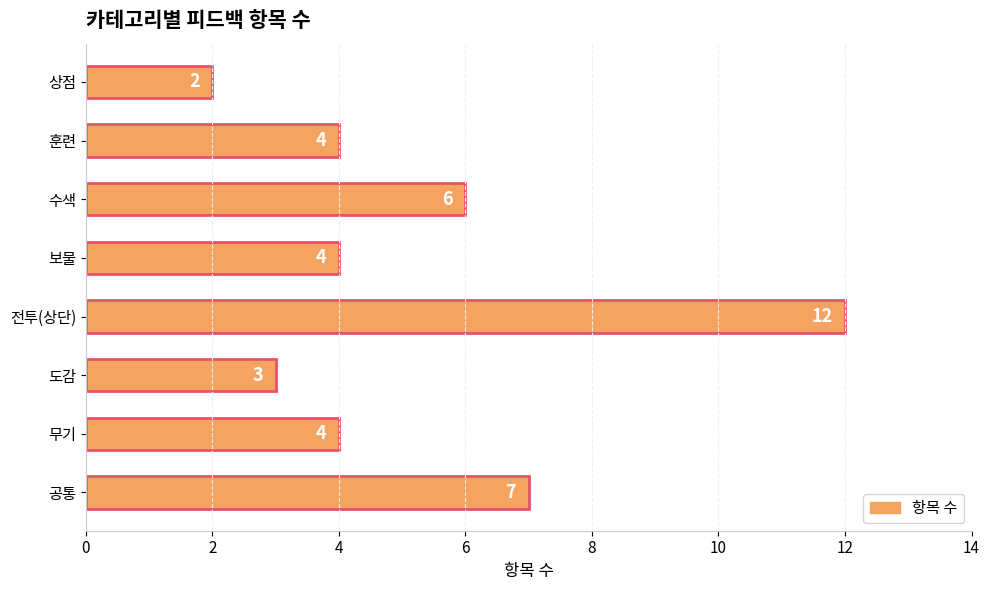

At which category does the chart reach its minimum across all series?

상점